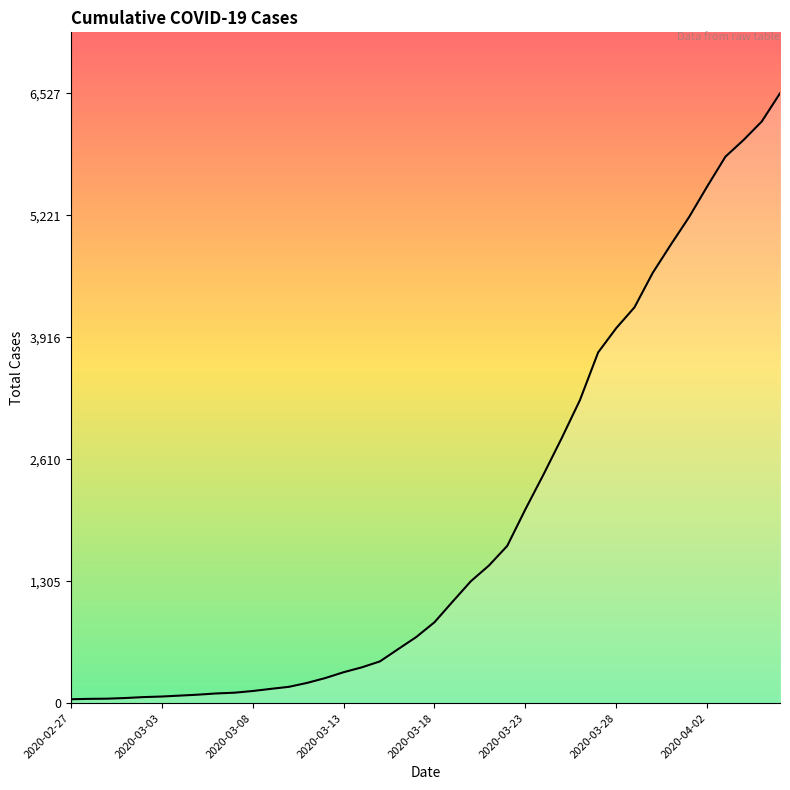

What is the greatest value displayed?

6527